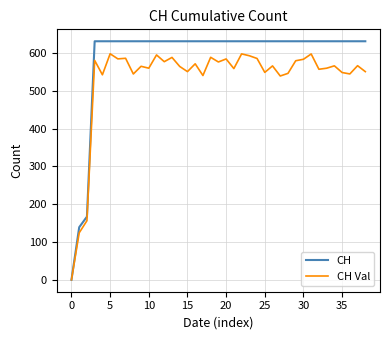

What is the difference between the maximum and minimum values in the CH Val series?

597.9